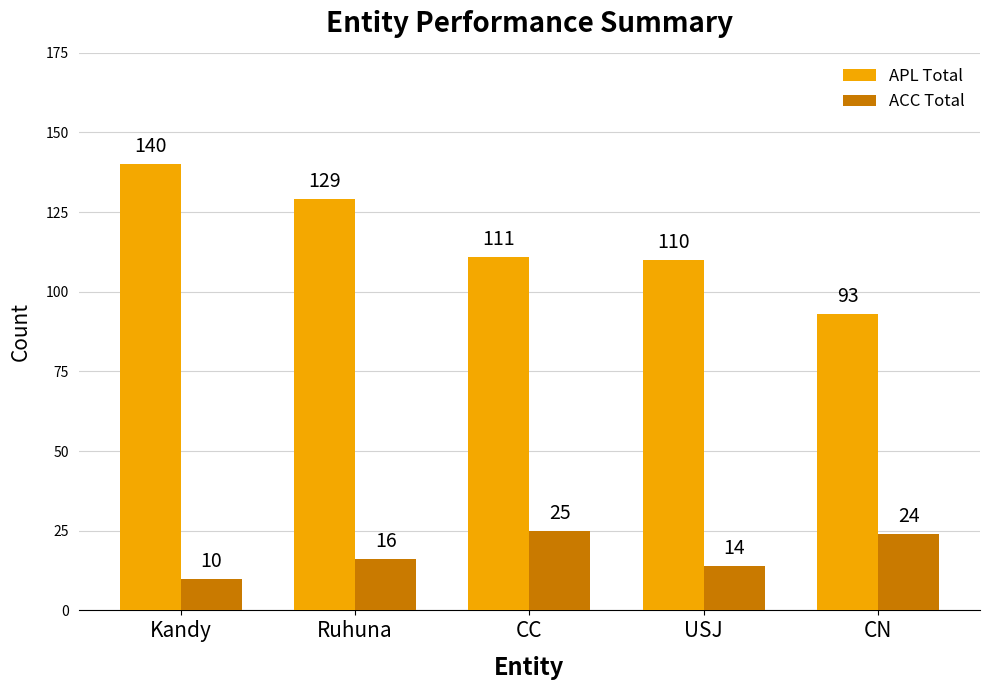

Reading right to left, extract all data points from this chart.

APL Total: CN=93	USJ=110	CC=111	Ruhuna=129	Kandy=140
ACC Total: CN=24	USJ=14	CC=25	Ruhuna=16	Kandy=10